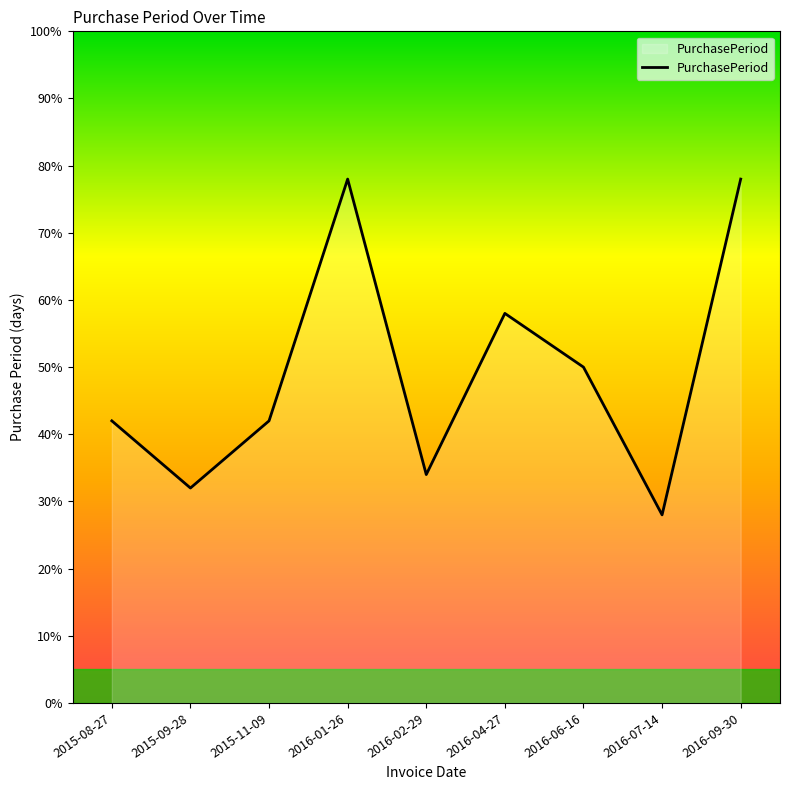

The chart shows a value of 34 at 2016-02-29. True or false?

True